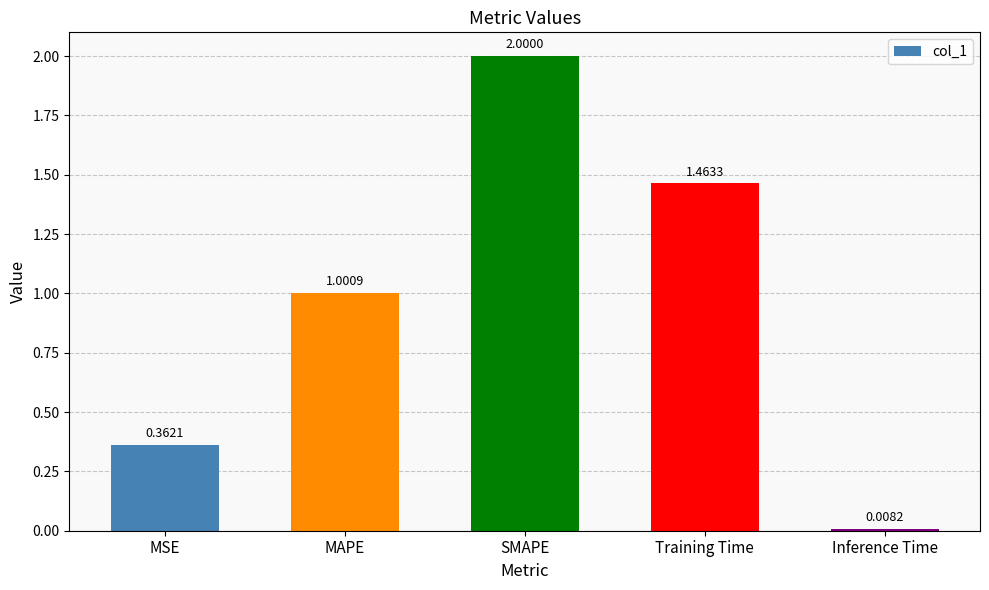

What is the value of the 3rd bar from the left?

2.0